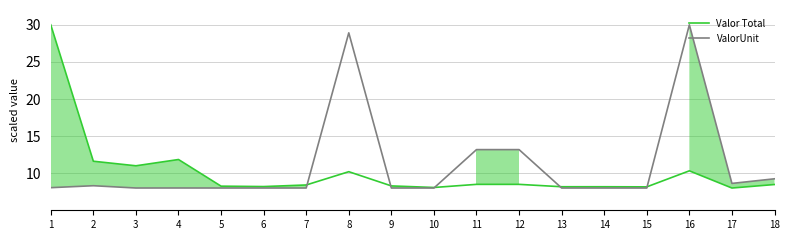

What is the average value of the Valor Total series?

10.2